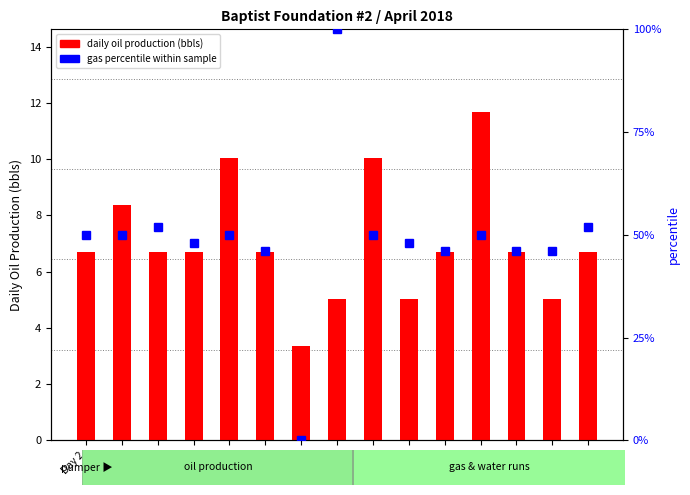

Count the number of data series in this chart.

2